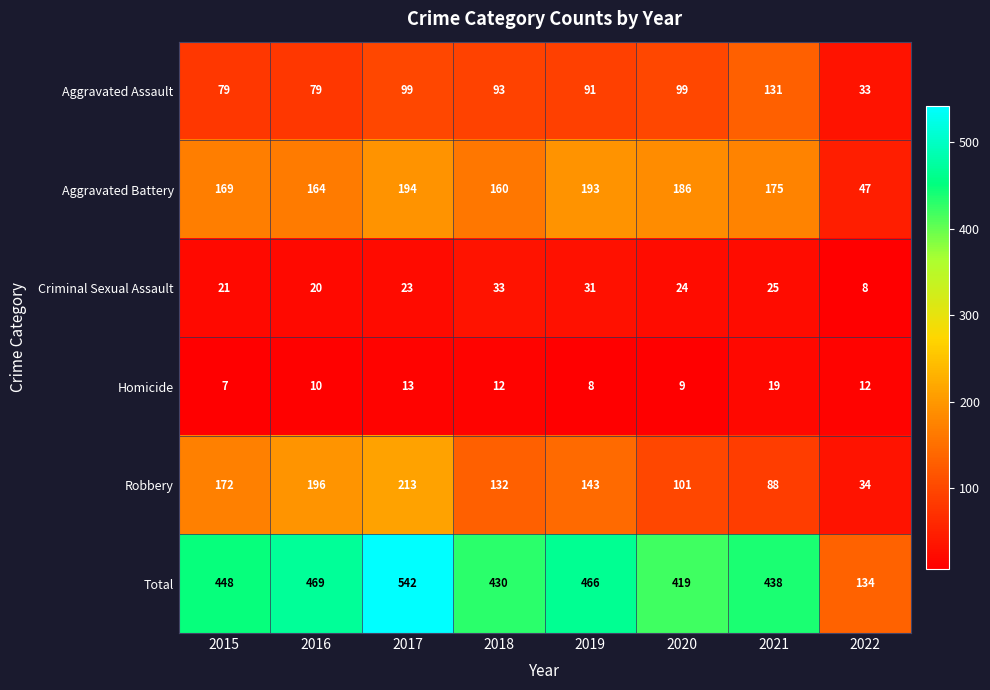

Which series changed the most between 2016 and 2021?

Robbery